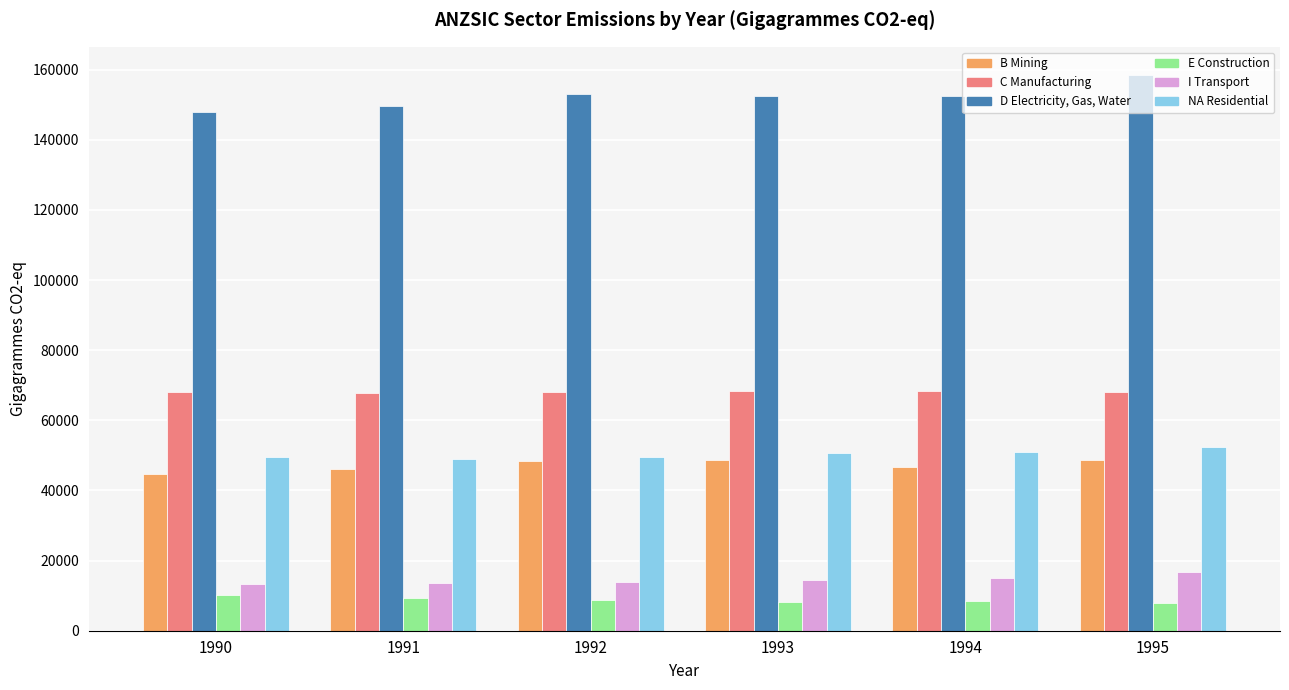

At which category is the sum across all series the highest?

1995